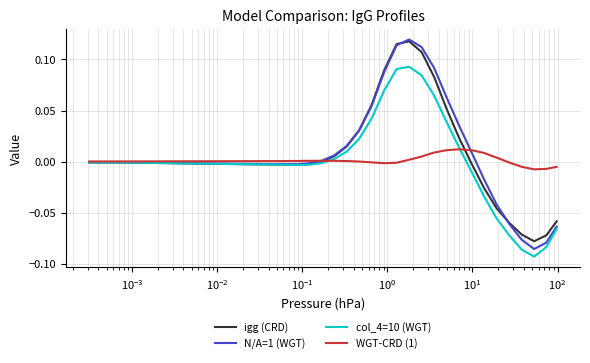

Which series has the largest range (max minus min)?

N/A=1 (WGT)